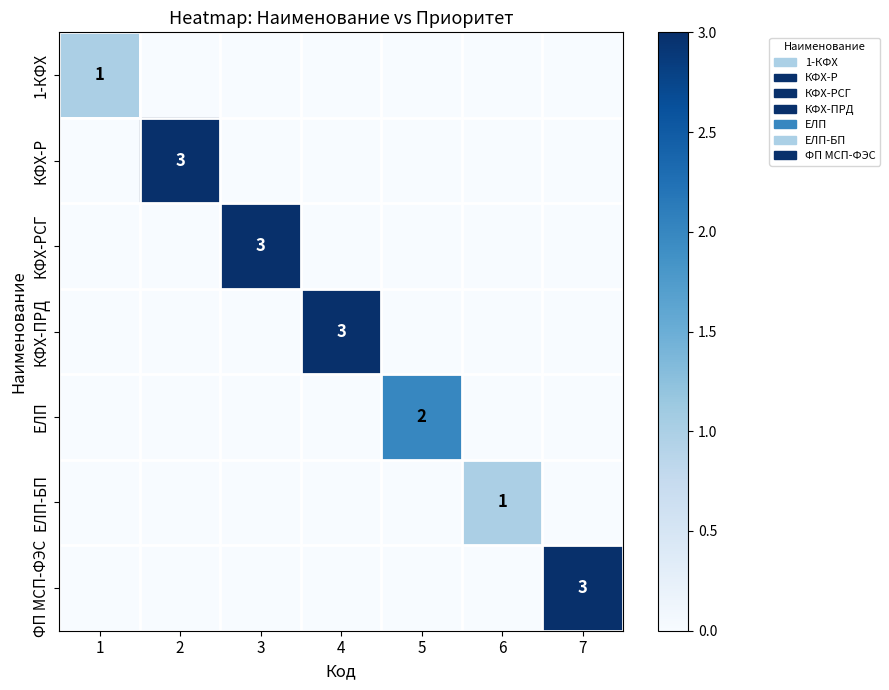

True or false: КФХ-РСГ has a value of 3 at 3.

True